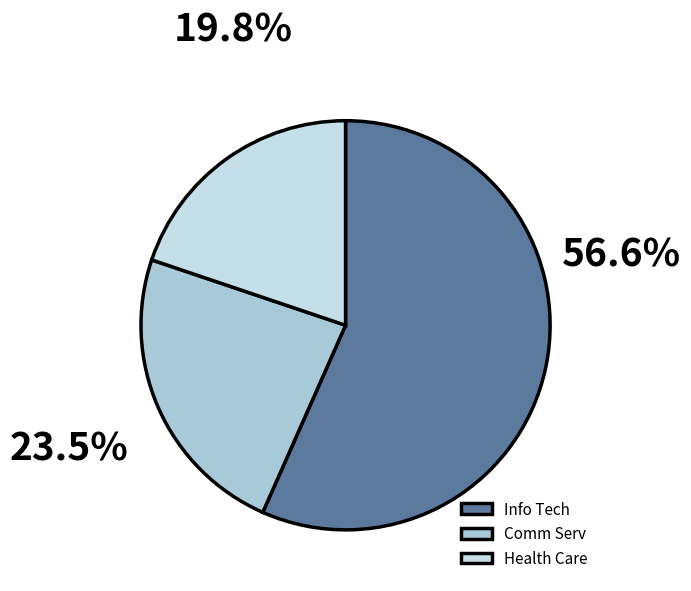

Count the number of slices in the pie.

3